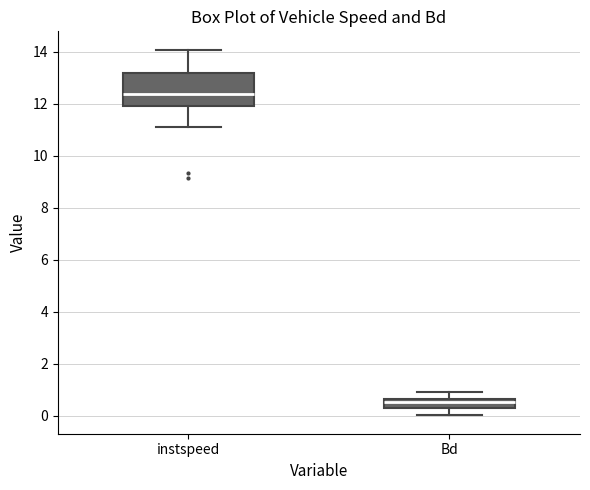

Which box is the tallest, from its lower edge to its upper edge?

instspeed